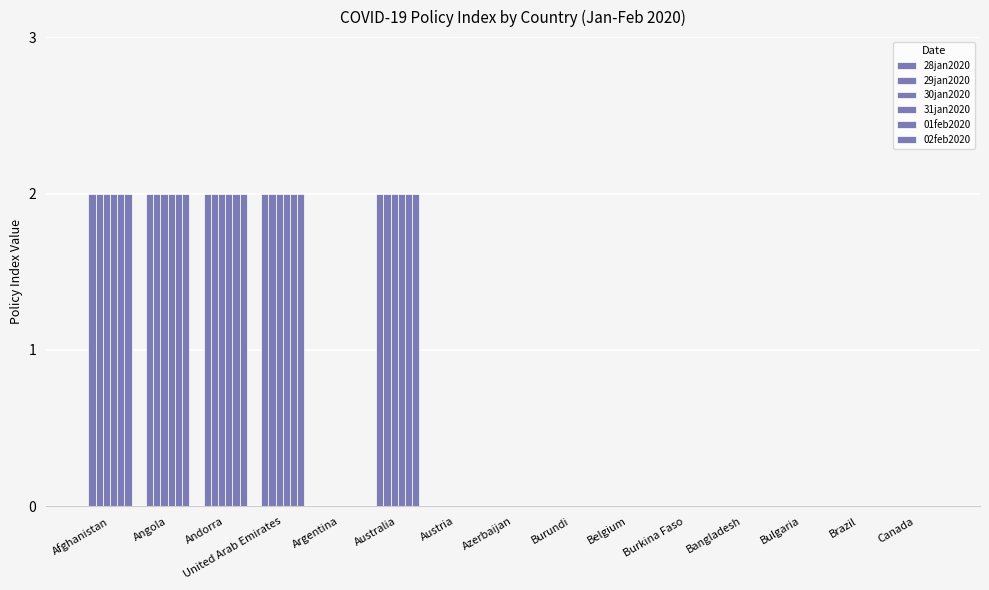

Which series has the widest spread of values?

28jan2020